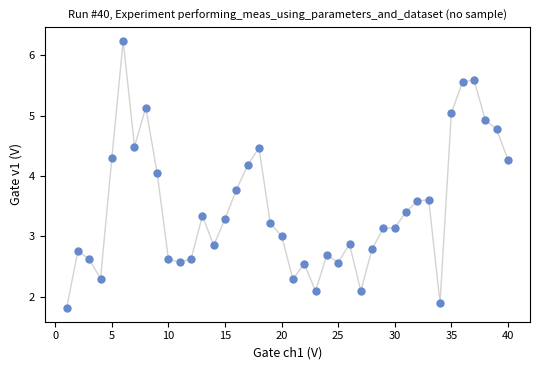

What is the range of X values (max minus min)?

39.0